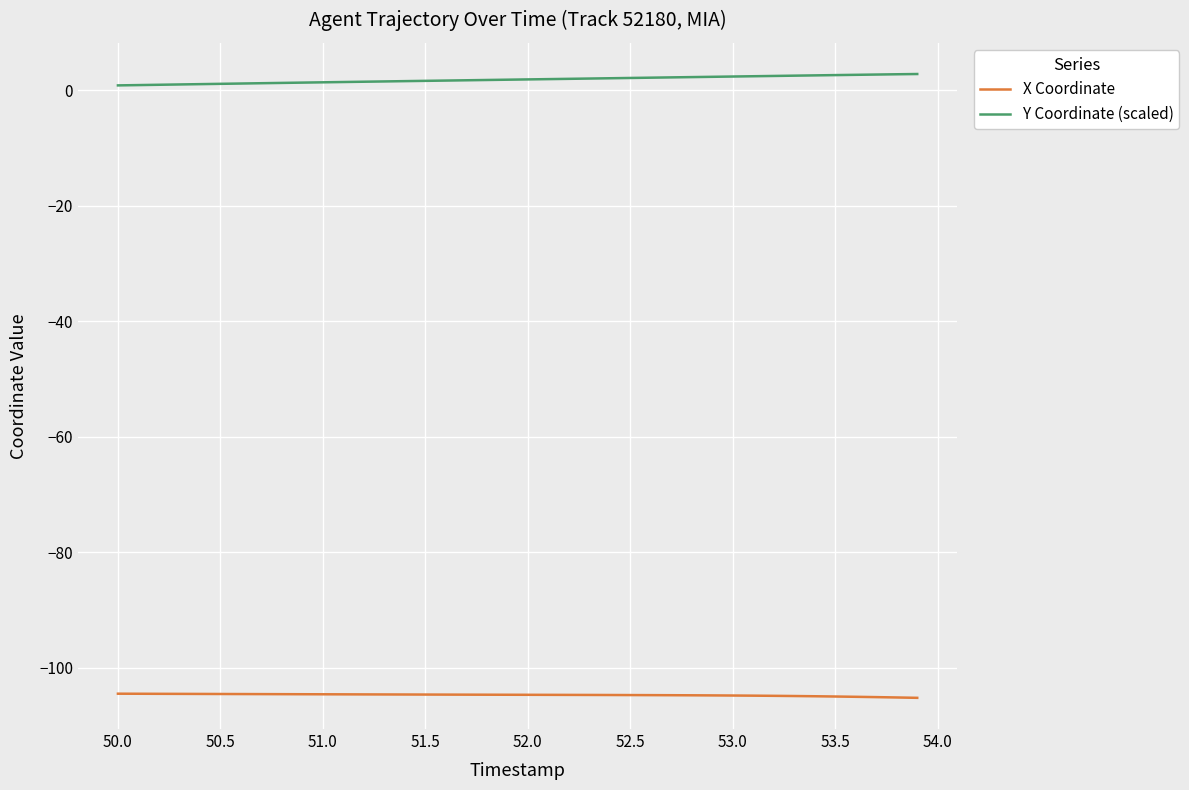

Which series has the largest total across all categories?

Y Coordinate (scaled)